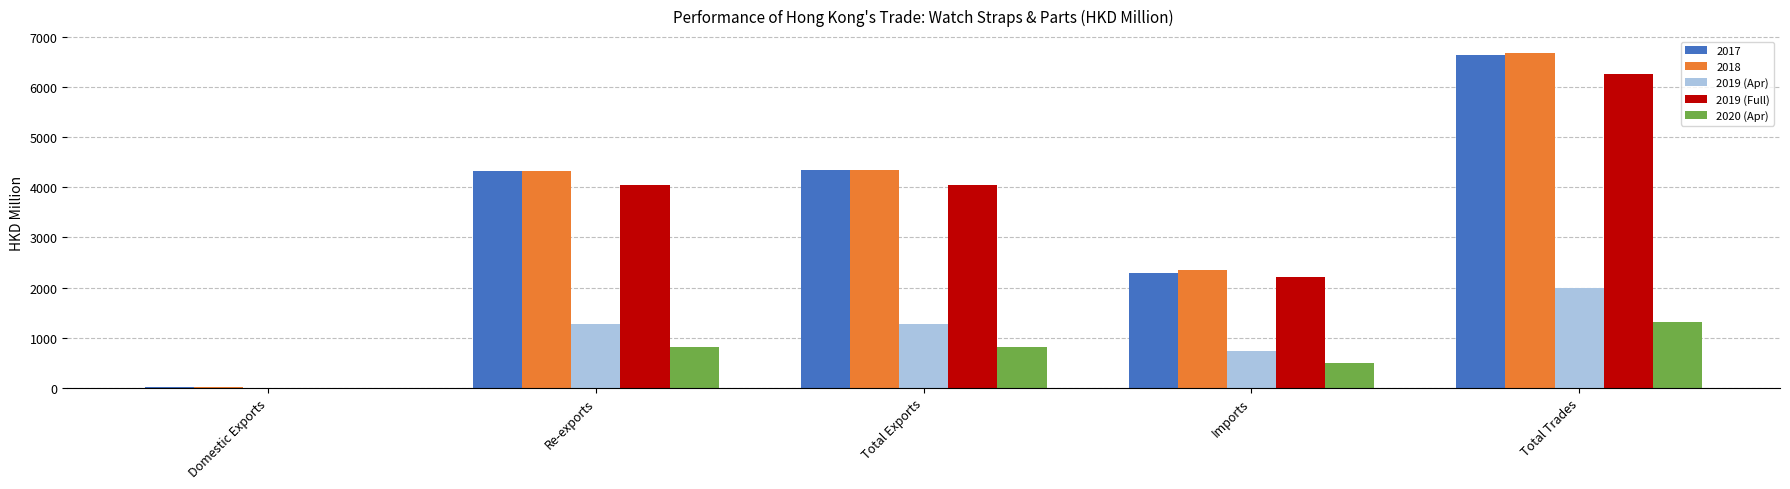

How many distinct data groups are displayed?

5